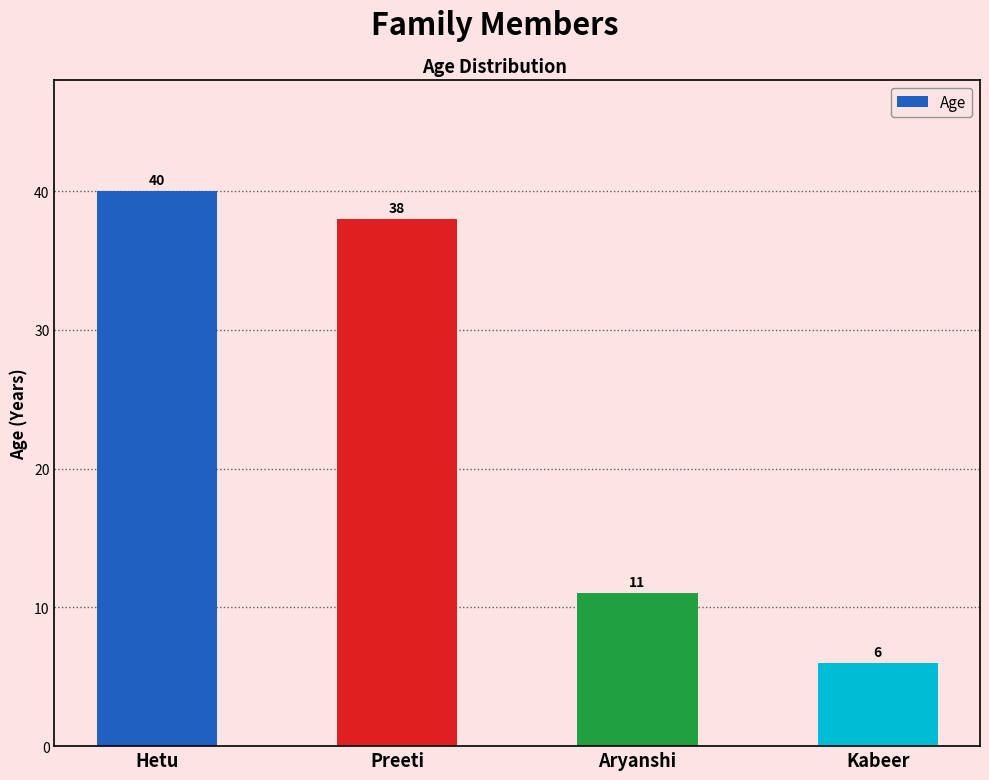

Are the bars horizontal?

No